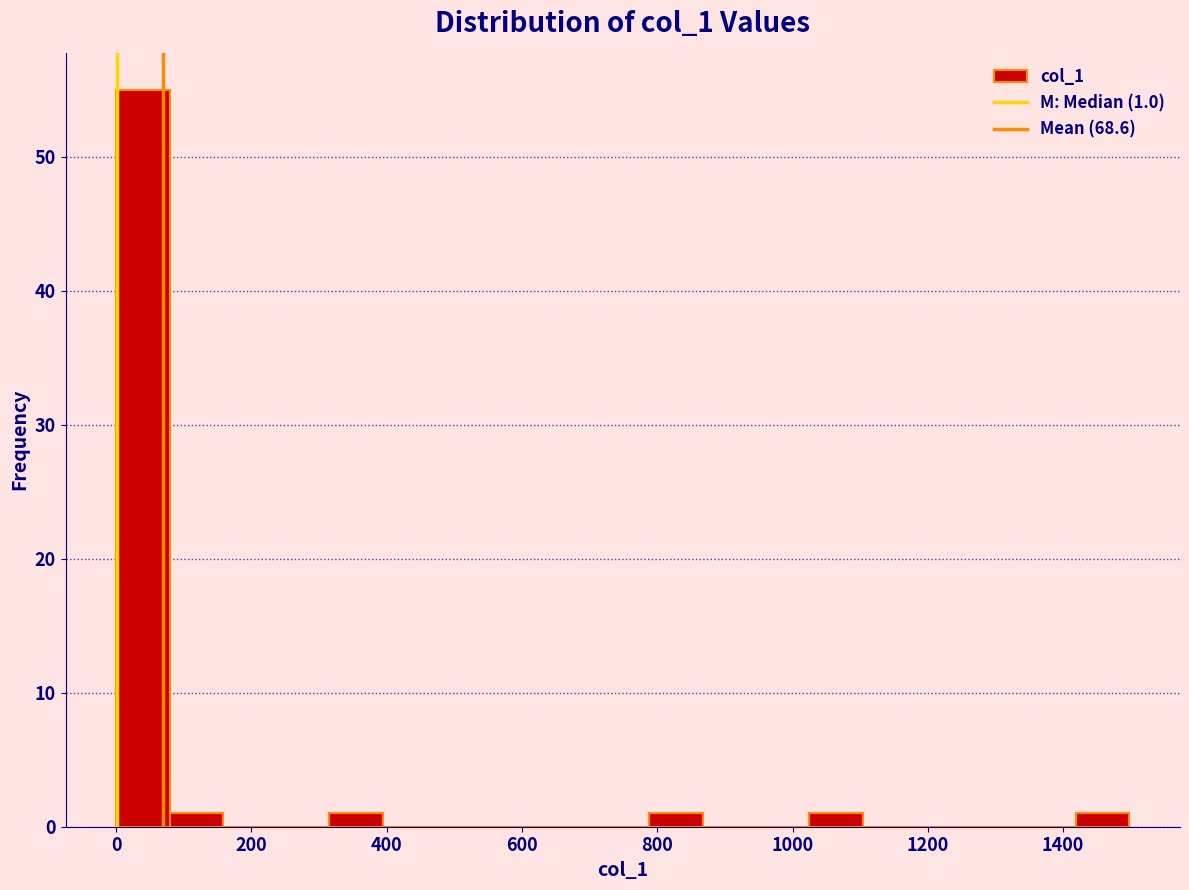

Around what value on the x-axis is the tallest bar? Give the approximate position of its centre, as read against the axis.

40